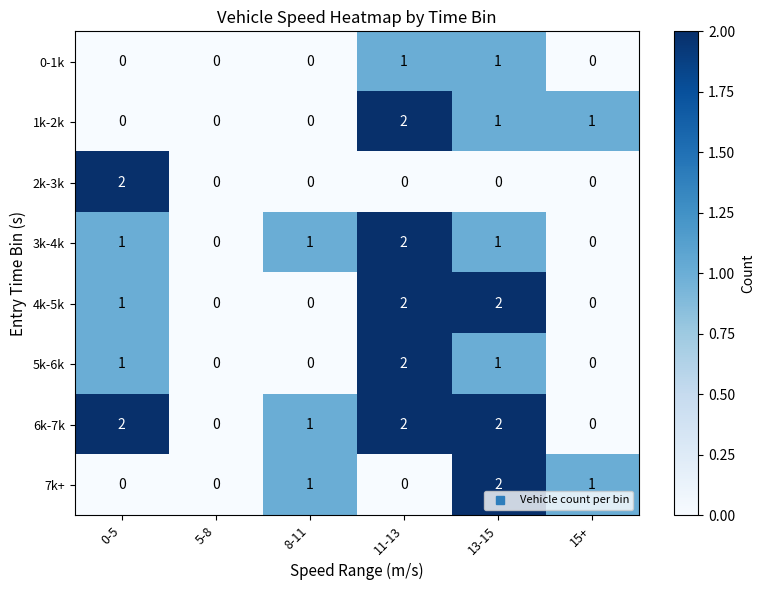

The value of 1k-2k at 8-11 is -1. True or false?

False